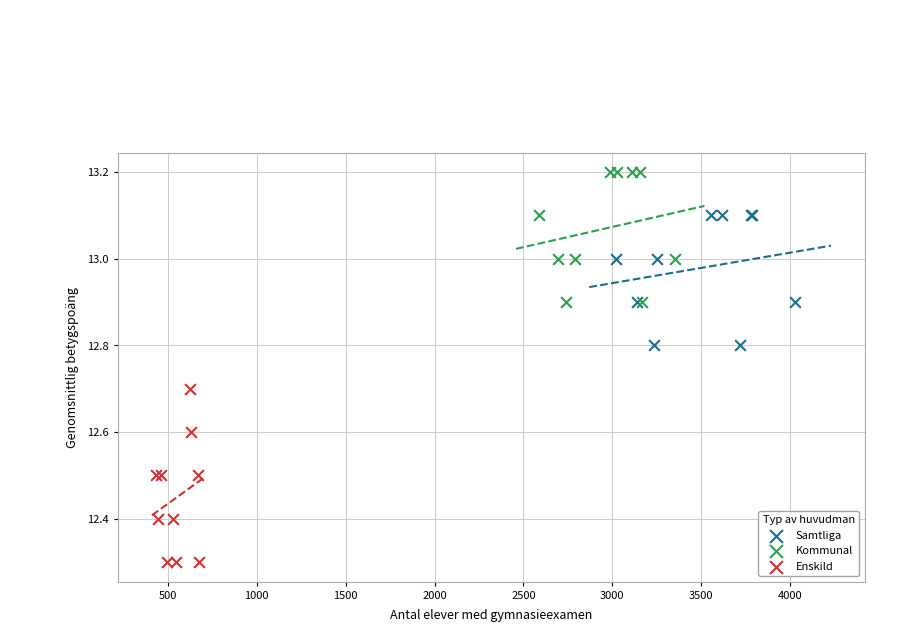

Which series reaches the maximum Y coordinate?

Kommunal